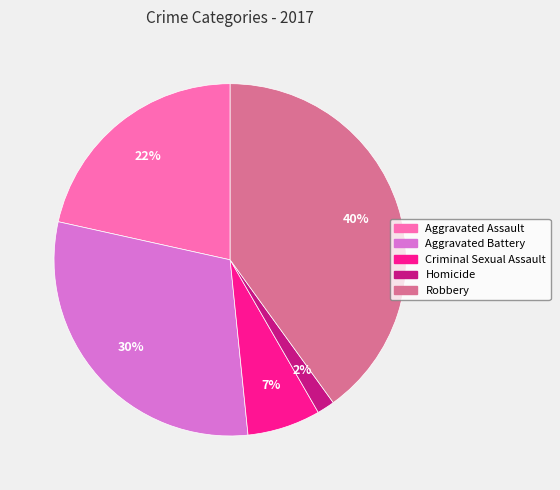

Which category has the biggest portion of the pie?

Robbery